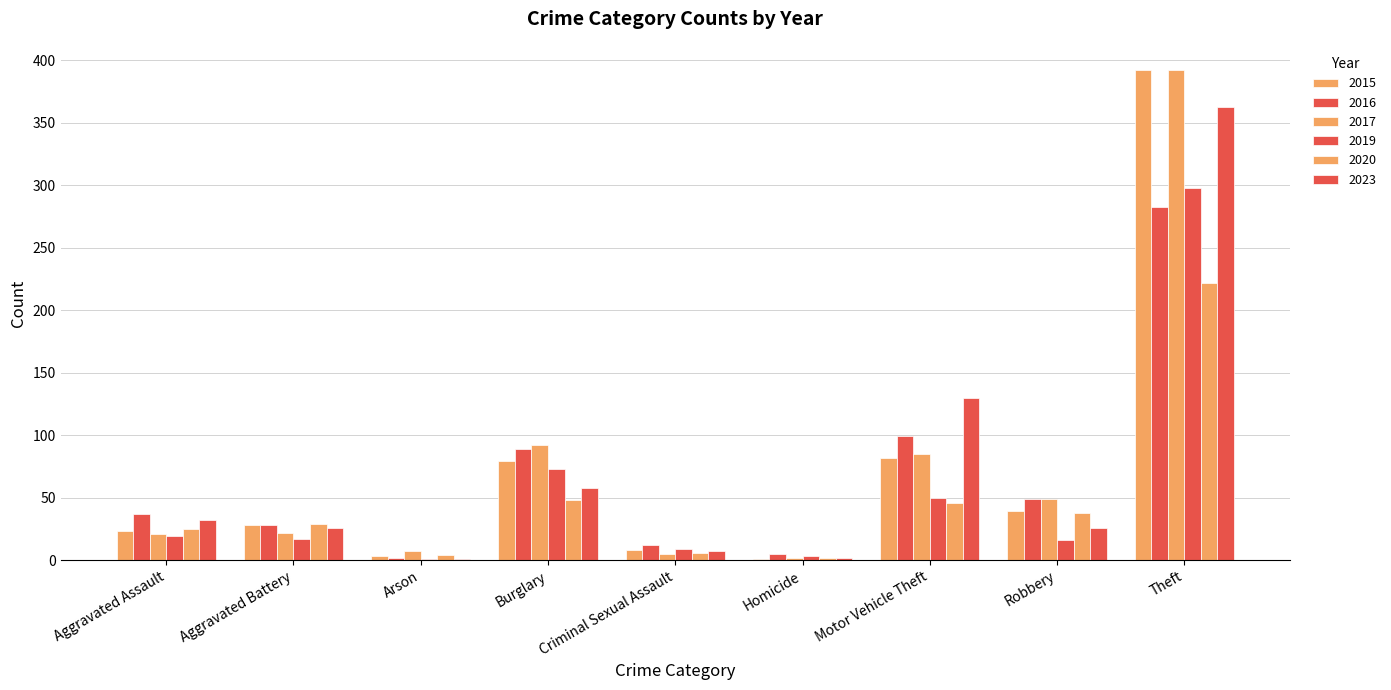

Count the number of categories in the chart.

9